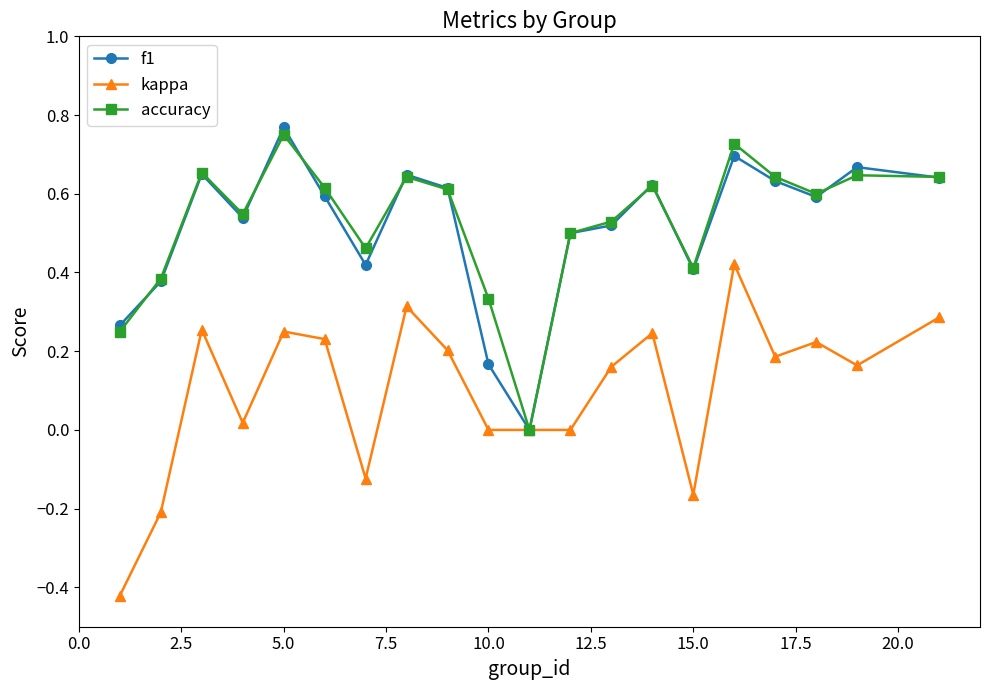

How many lines are shown in the chart?

3